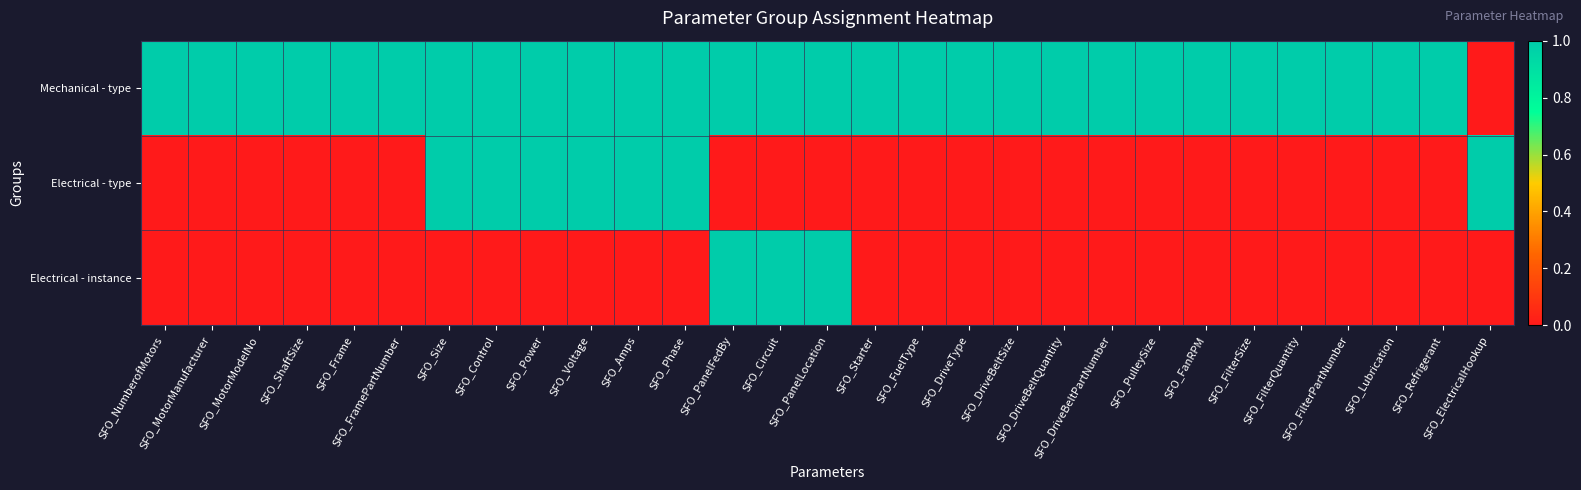

Reading left to right, list all the values displayed in this chart.

Mechanical - type: SFO_NumberofMotors=1	SFO_MotorManufacturer=1	SFO_MotorModelNo=1	SFO_ShaftSize=1	SFO_Frame=1	SFO_FramePartNumber=1	SFO_Size=1	SFO_Control=1	SFO_Power=1	SFO_Voltage=1	SFO_Amps=1	SFO_Phase=1	SFO_PanelFedBy=1	SFO_Circuit=1	SFO_PanelLocation=1	SFO_Starter=1	SFO_FuelType=1	SFO_DriveType=1	SFO_DriveBeltSize=1	SFO_DriveBeltQuantity=1	SFO_DriveBeltPartNumber=1	SFO_PulleySize=1	SFO_FanRPM=1	SFO_FilterSize=1	SFO_FilterQuantity=1	SFO_FilterPartNumber=1	SFO_Lubrication=1	SFO_Refrigerant=1	SFO_ElectricalHookup=0
Electrical - type: SFO_NumberofMotors=0	SFO_MotorManufacturer=0	SFO_MotorModelNo=0	SFO_ShaftSize=0	SFO_Frame=0	SFO_FramePartNumber=0	SFO_Size=1	SFO_Control=1	SFO_Power=1	SFO_Voltage=1	SFO_Amps=1	SFO_Phase=1	SFO_PanelFedBy=0	SFO_Circuit=0	SFO_PanelLocation=0	SFO_Starter=0	SFO_FuelType=0	SFO_DriveType=0	SFO_DriveBeltSize=0	SFO_DriveBeltQuantity=0	SFO_DriveBeltPartNumber=0	SFO_PulleySize=0	SFO_FanRPM=0	SFO_FilterSize=0	SFO_FilterQuantity=0	SFO_FilterPartNumber=0	SFO_Lubrication=0	SFO_Refrigerant=0	SFO_ElectricalHookup=1
Electrical - instance: SFO_NumberofMotors=0	SFO_MotorManufacturer=0	SFO_MotorModelNo=0	SFO_ShaftSize=0	SFO_Frame=0	SFO_FramePartNumber=0	SFO_Size=0	SFO_Control=0	SFO_Power=0	SFO_Voltage=0	SFO_Amps=0	SFO_Phase=0	SFO_PanelFedBy=1	SFO_Circuit=1	SFO_PanelLocation=1	SFO_Starter=0	SFO_FuelType=0	SFO_DriveType=0	SFO_DriveBeltSize=0	SFO_DriveBeltQuantity=0	SFO_DriveBeltPartNumber=0	SFO_PulleySize=0	SFO_FanRPM=0	SFO_FilterSize=0	SFO_FilterQuantity=0	SFO_FilterPartNumber=0	SFO_Lubrication=0	SFO_Refrigerant=0	SFO_ElectricalHookup=0